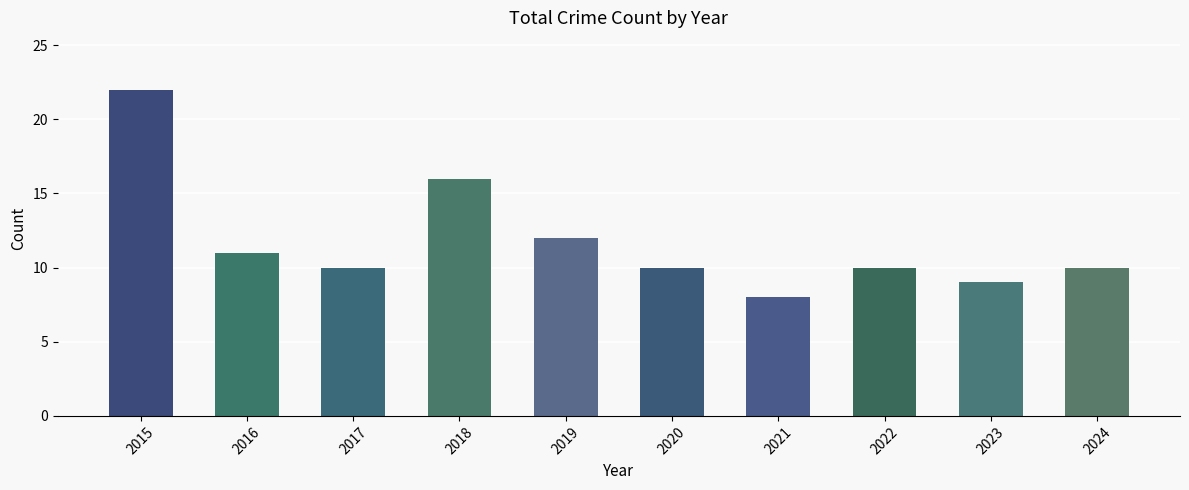

Read the value at 2016.

11